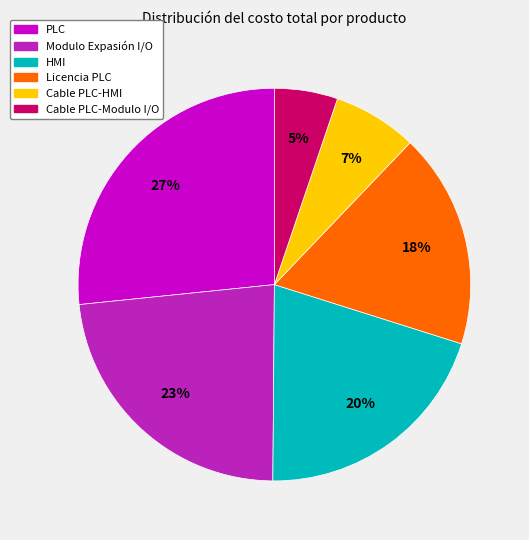

Does Cable PLC-HMI account for over 50% of the chart?

No